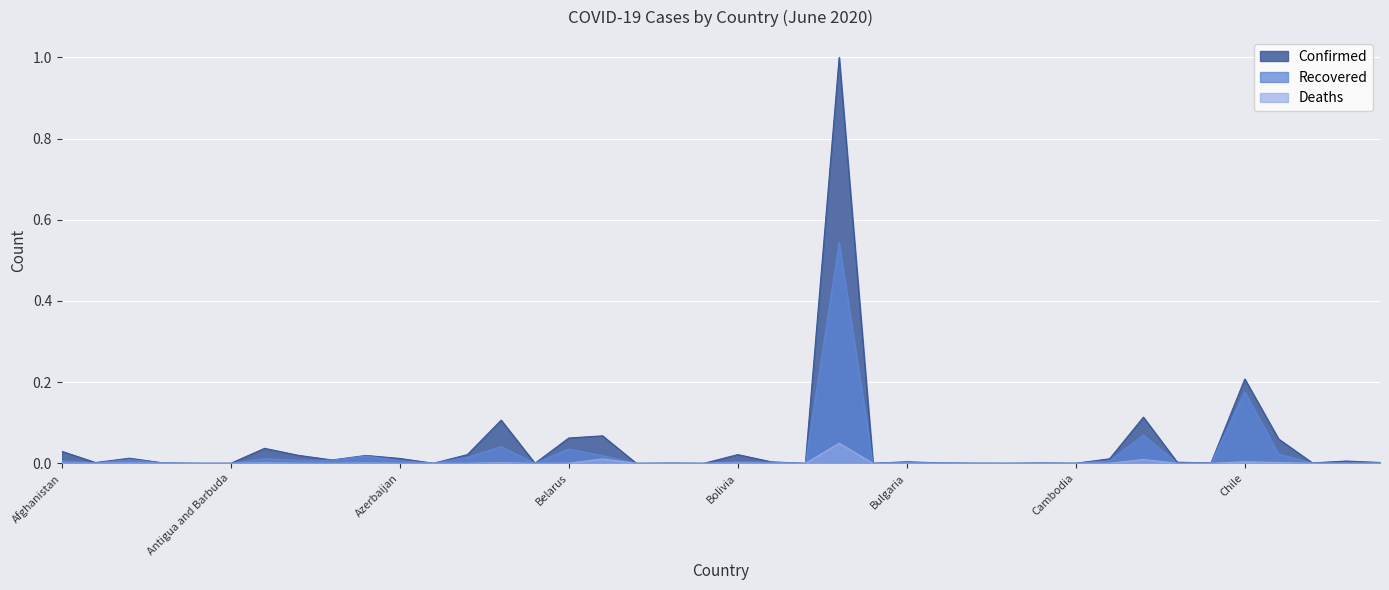

Reading left to right, extract all data points from this chart.

Confirmed: 0.0	0.0	0.0	0.0	0.0	0.0	0.0	0.0	0.0	0.0	0.0	0.0	0.0	0.1	0.0	0.1	0.1	0.0	0.0	0.0	0.0	0.0	0.0	1.0	0.0	0.0	0.0	0.0	0.0	0.0	0.0	0.0	0.1	0.0	0.0	0.2	0.1	0.0	0.0	0.0
Recovered: 0.0	0.0	0.0	0.0	0.0	0.0	0.0	0.0	0.0	0.0	0.0	0.0	0.0	0.0	0.0	0.0	0.0	0.0	0.0	0.0	0.0	0.0	0.0	0.5	0.0	0.0	0.0	0.0	0.0	0.0	0.0	0.0	0.1	0.0	0.0	0.2	0.0	0.0	0.0	0.0
Deaths: 0.0	0.0	0.0	0.0	0.0	0.0	0.0	0.0	0.0	0.0	0.0	0.0	0.0	0.0	0.0	0.0	0.0	0.0	0.0	0.0	0.0	0.0	0.0	0.0	0.0	0.0	0.0	0.0	0.0	0.0	0.0	0.0	0.0	0.0	0.0	0.0	0.0	0.0	0.0	0.0